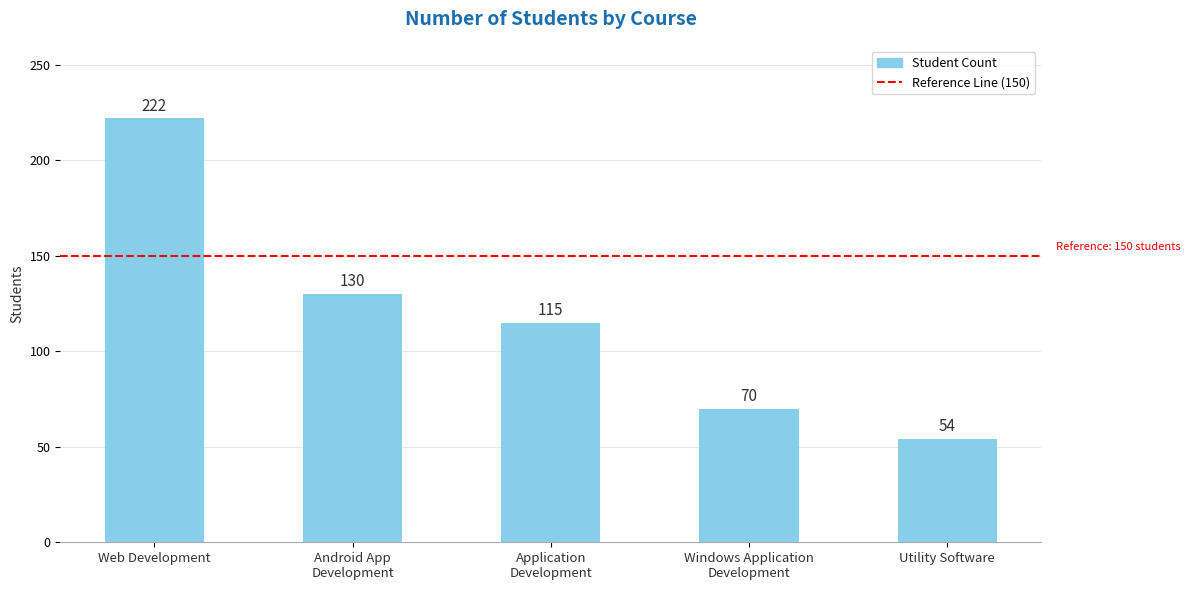

True or false: the data shows 108 at Windows Application
Development.

False